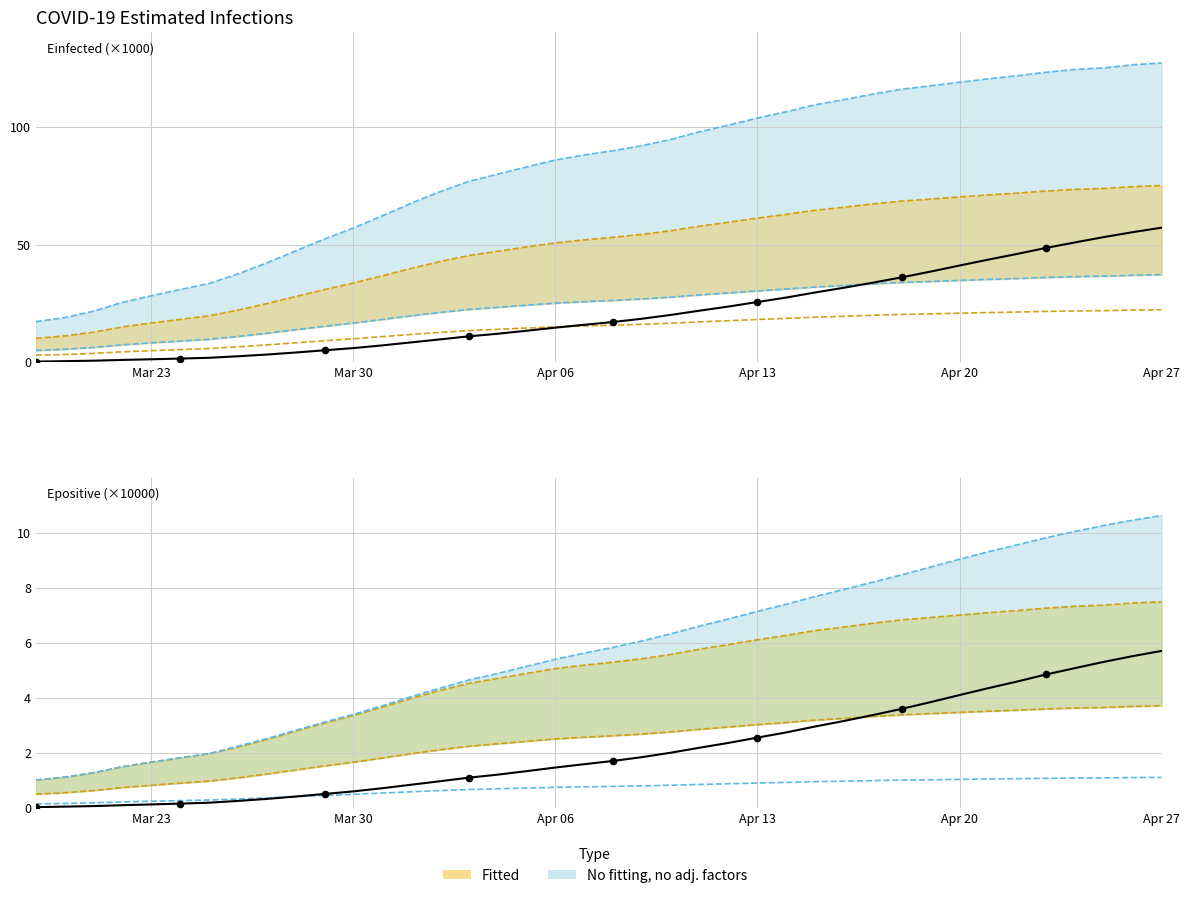

Is the value of Epositive at 6 greater than the value of Einfected at 16?

No